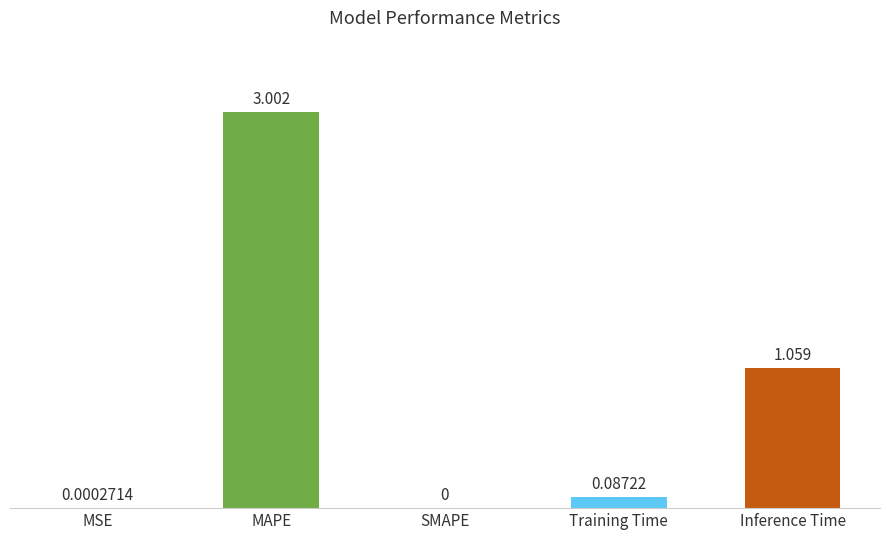

Which label corresponds to the largest value in the chart?

MAPE